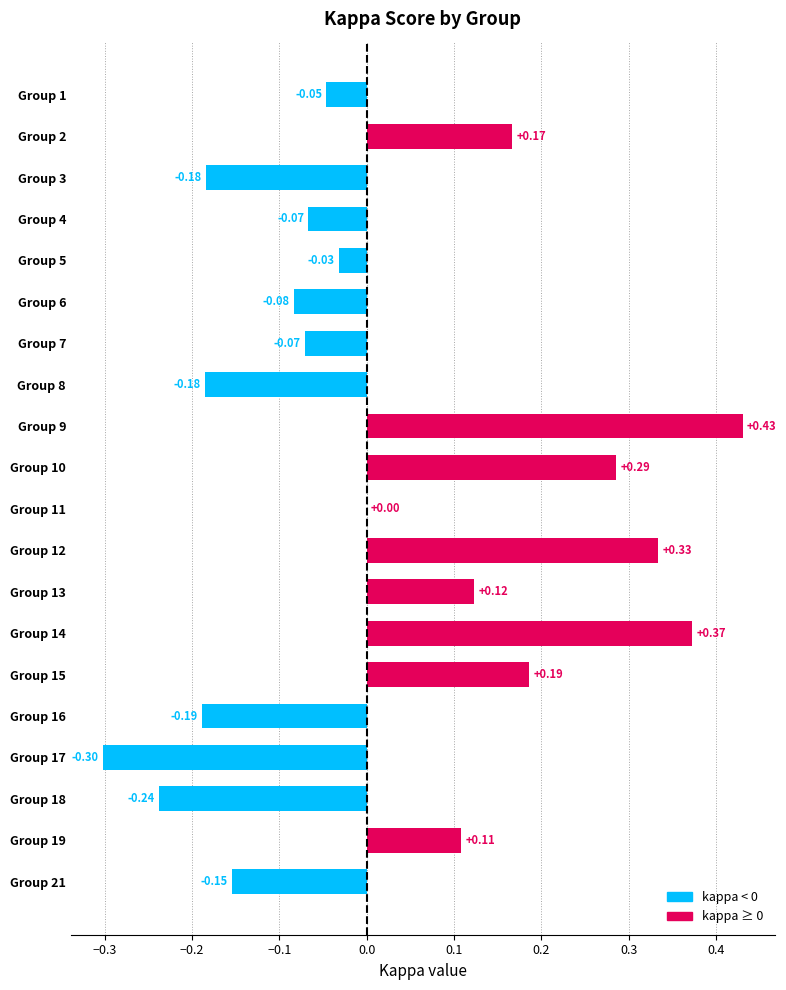

What is the change in value from Group 2 to Group 17?

-0.5